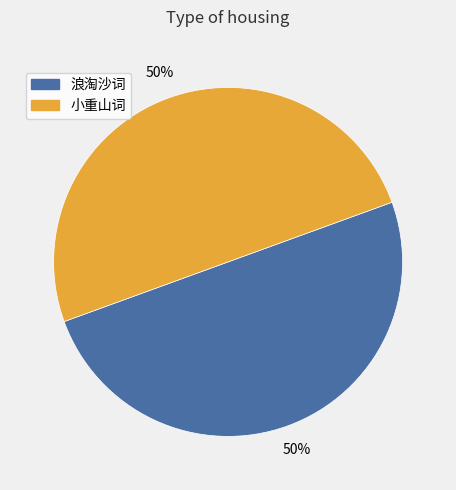

To the nearest percent, what is the average slice percentage?

50%